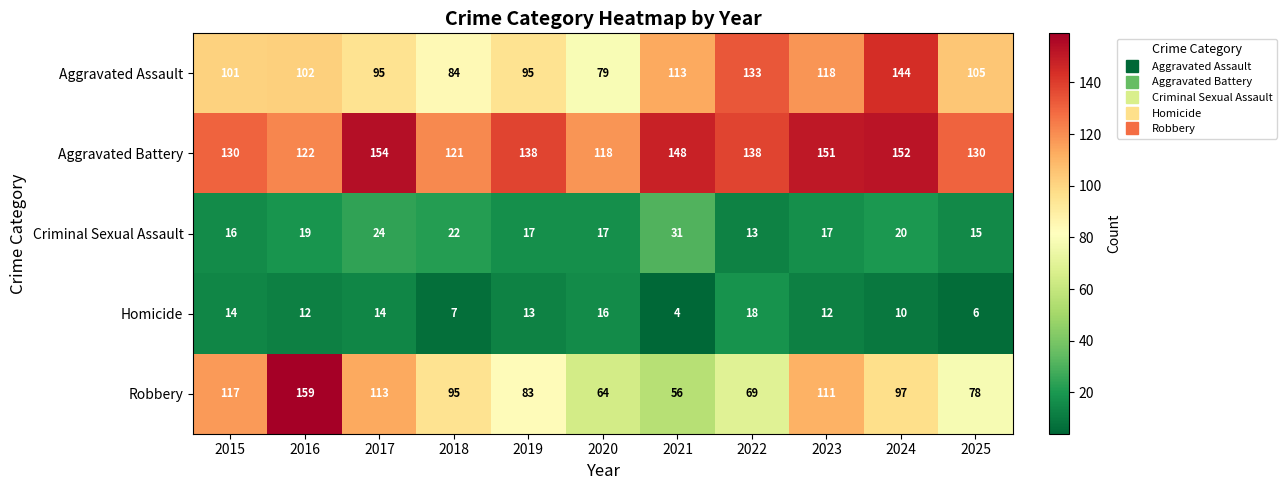

Which category has the highest value across all series?

2016